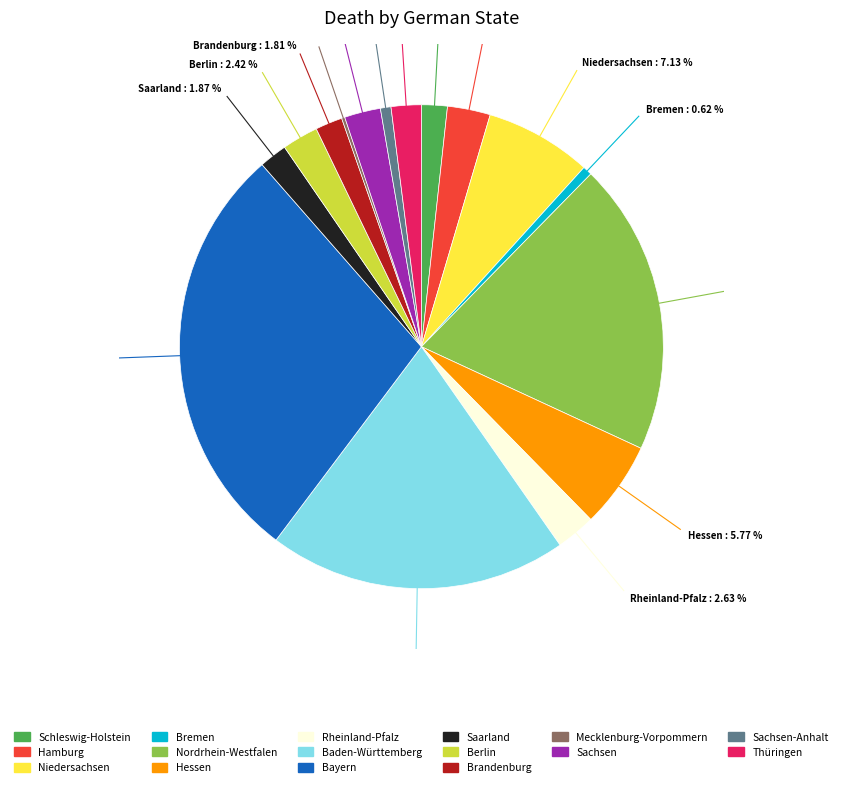

Does any single category account for the majority?

No